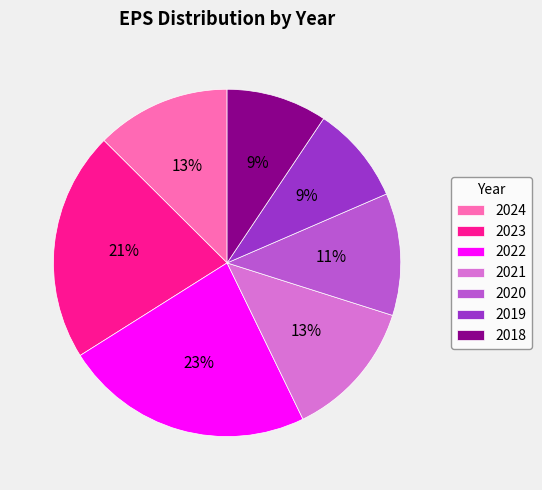

Does 2021 account for over 50% of the chart?

No